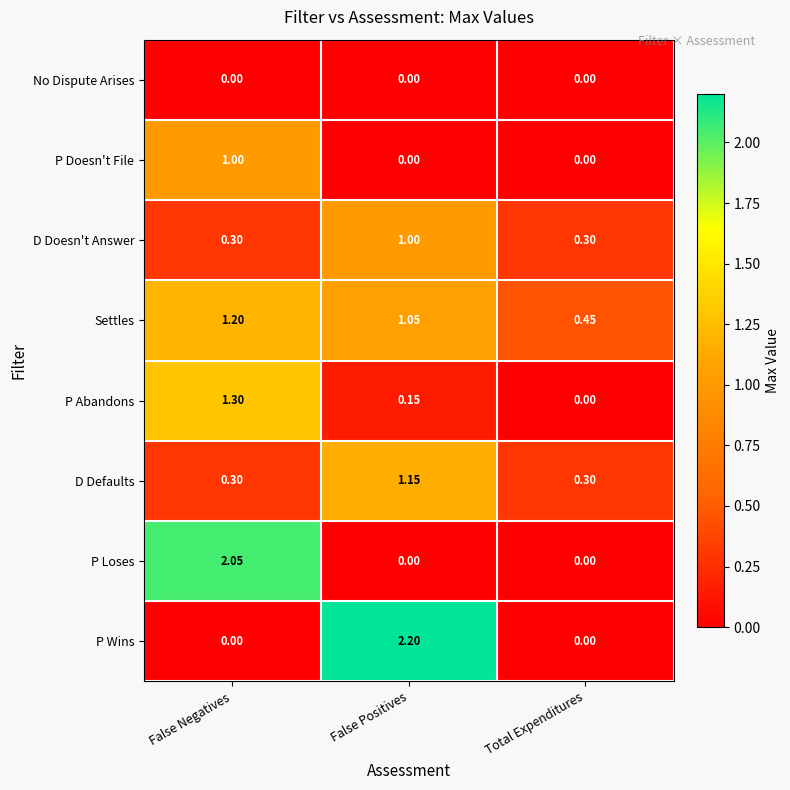

Is the value of D Doesn't Answer at False Positives greater than the value of P Doesn't File at False Positives?

Yes